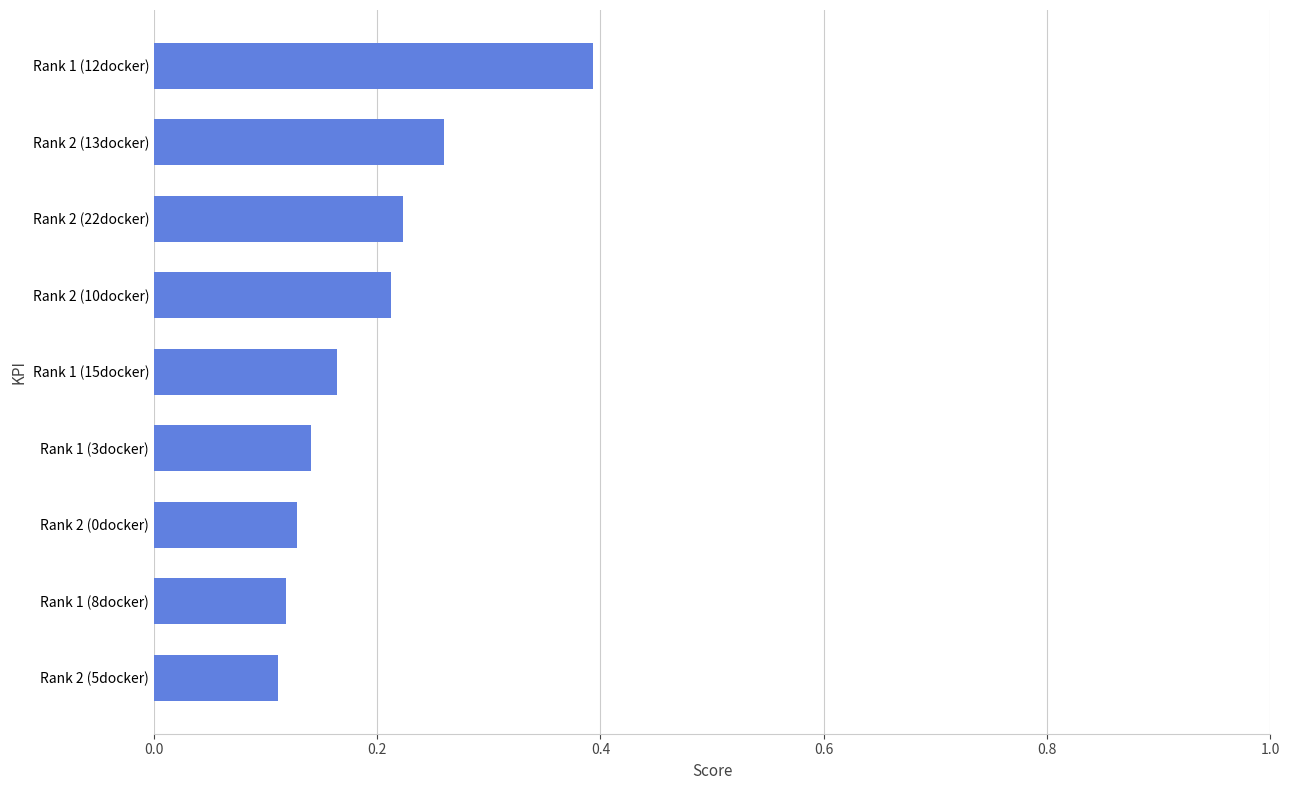

What is the label of the 5th bar from the top?

Rank 1 (15docker)